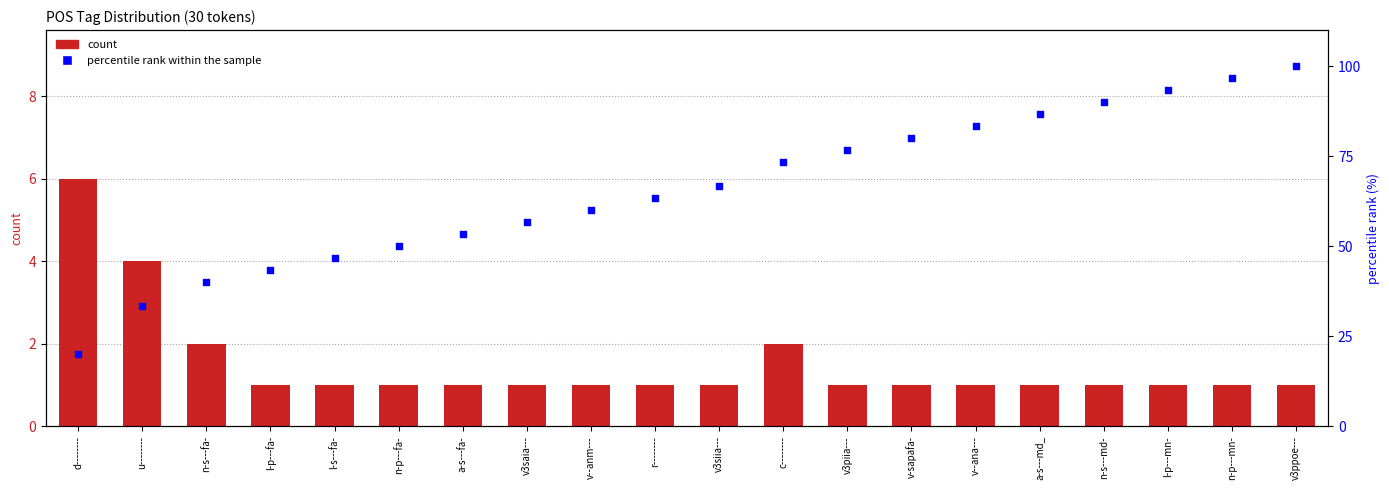

Which series contains the highest Y value?

percentile rank within the sample